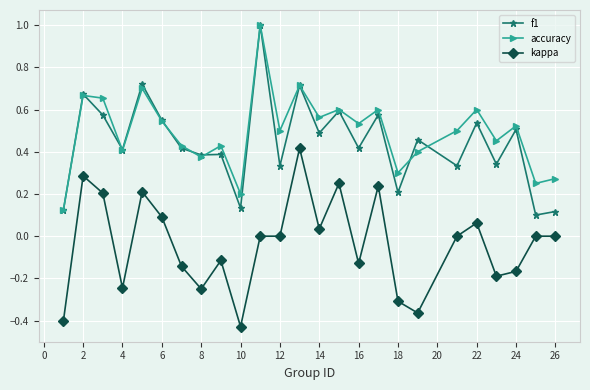

How many interior local peaks does the accuracy series have?

9